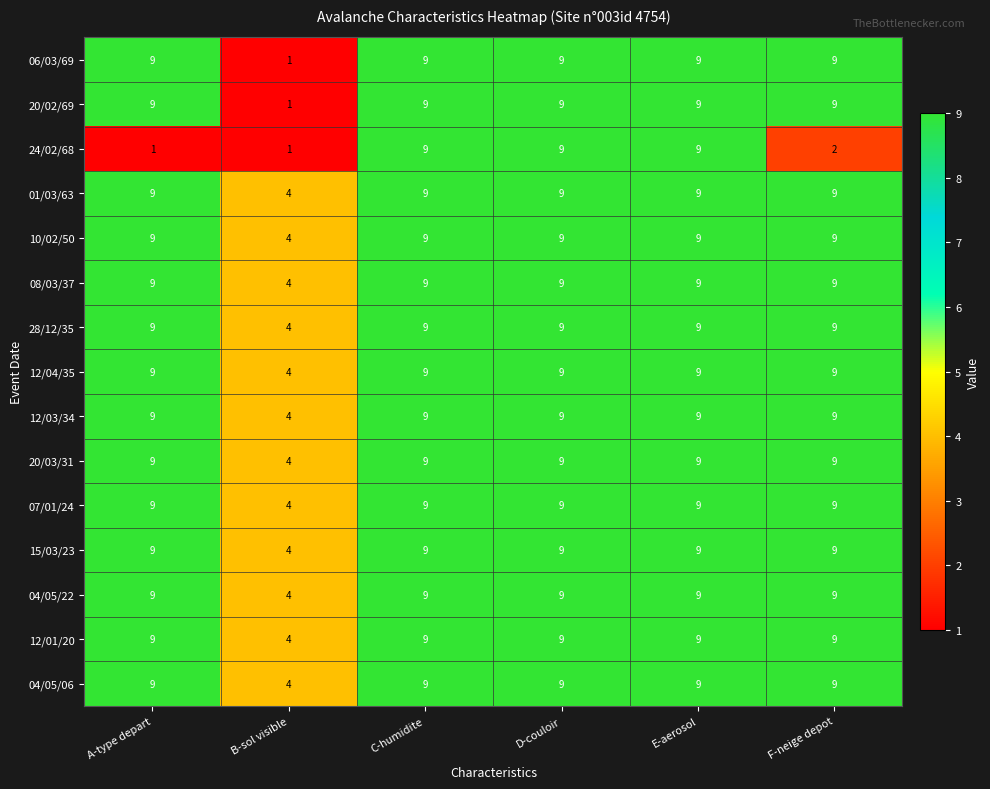

Is the value of 07/01/24 at A-type depart greater than the value of 12/04/35 at B-sol visible?

Yes